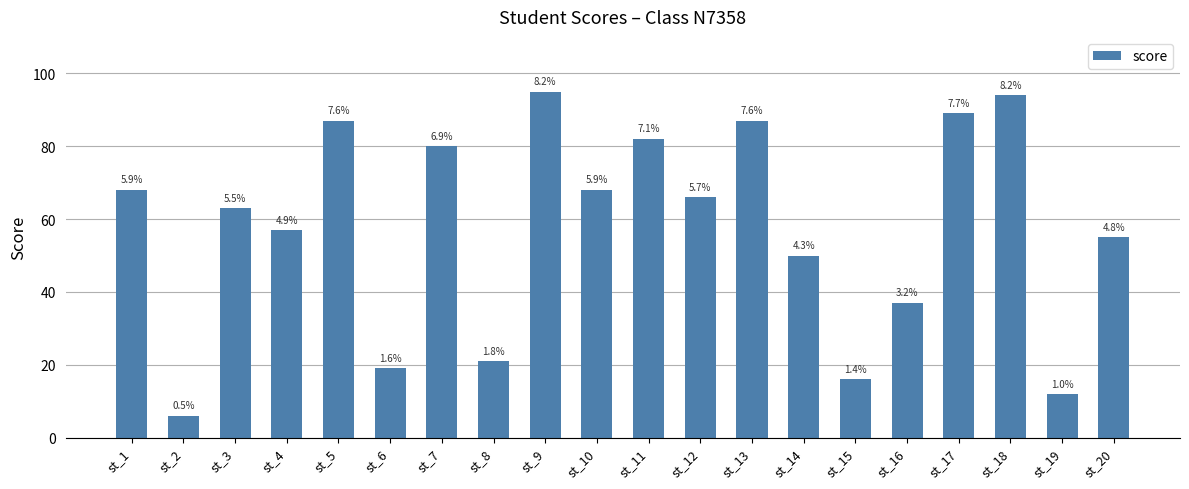

Reading left to right, extract all data points from this chart.

68	6	63	57	87	19	80	21	95	68	82	66	87	50	16	37	89	94	12	55